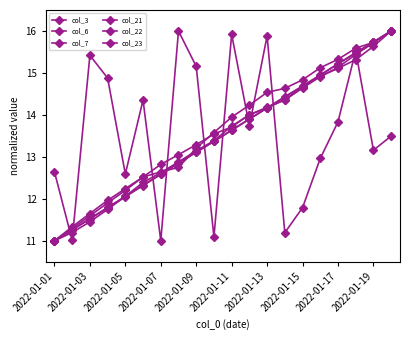

Does the chart display data point markers on the line(s)?

Yes